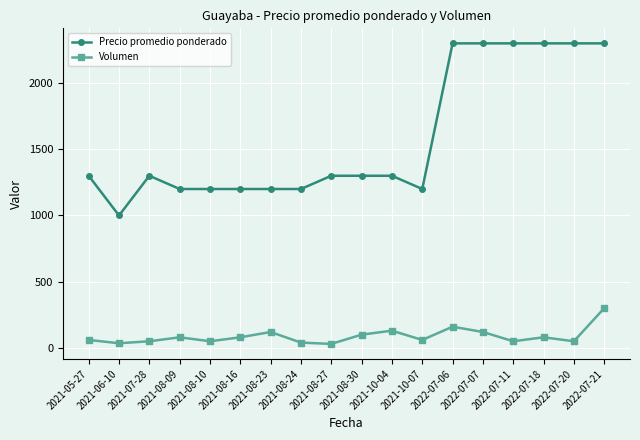

At how many categories does at least one series exceed 340?

18